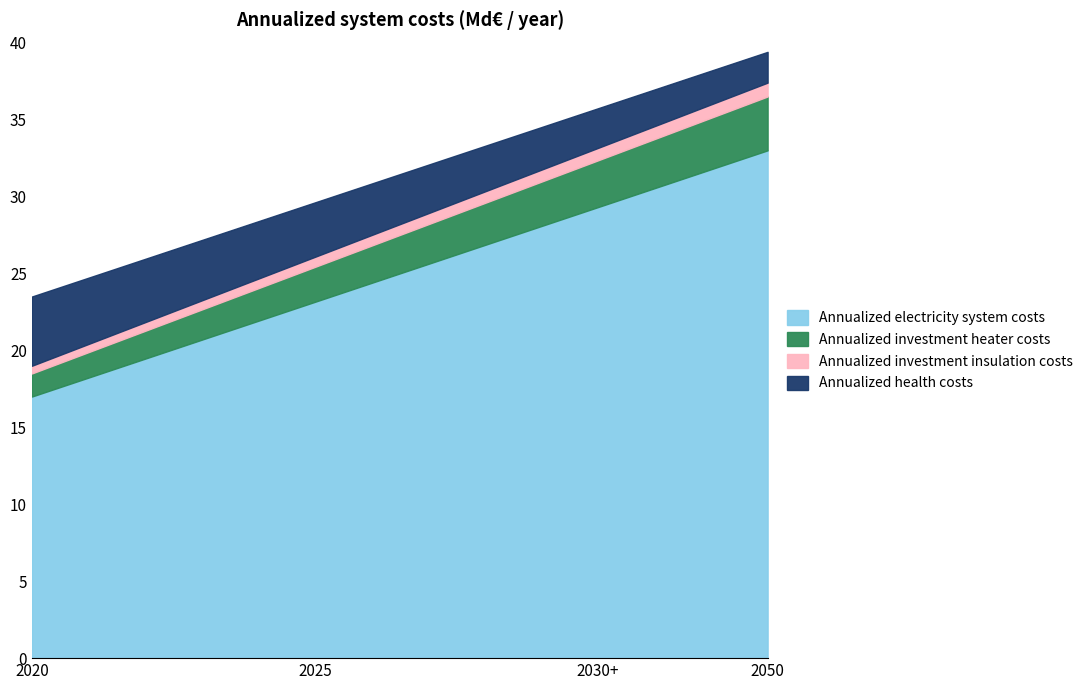

At which label does Annualized electricity system costs reach its minimum?

2020